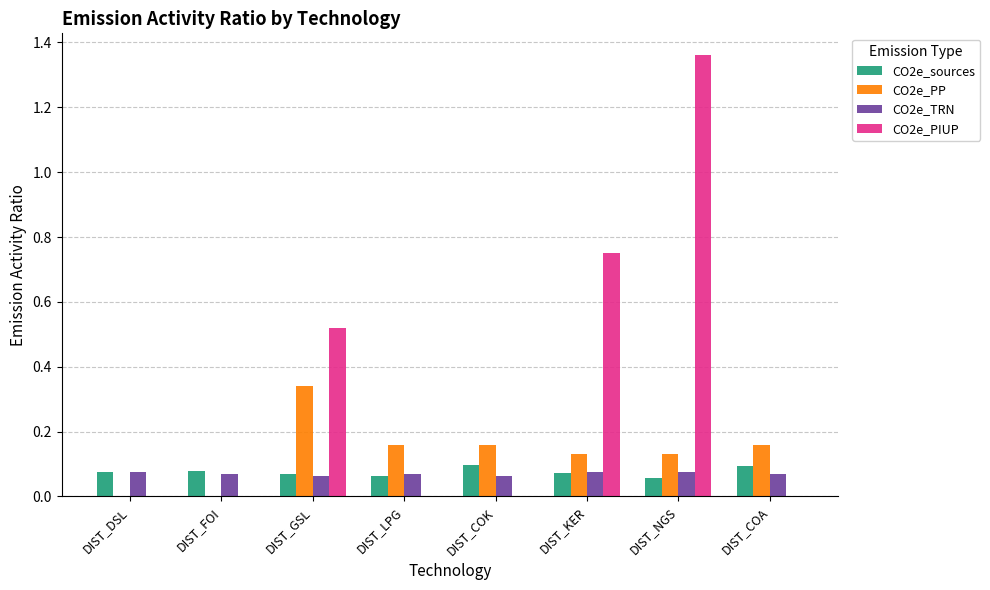

How many data points does each series have?

8